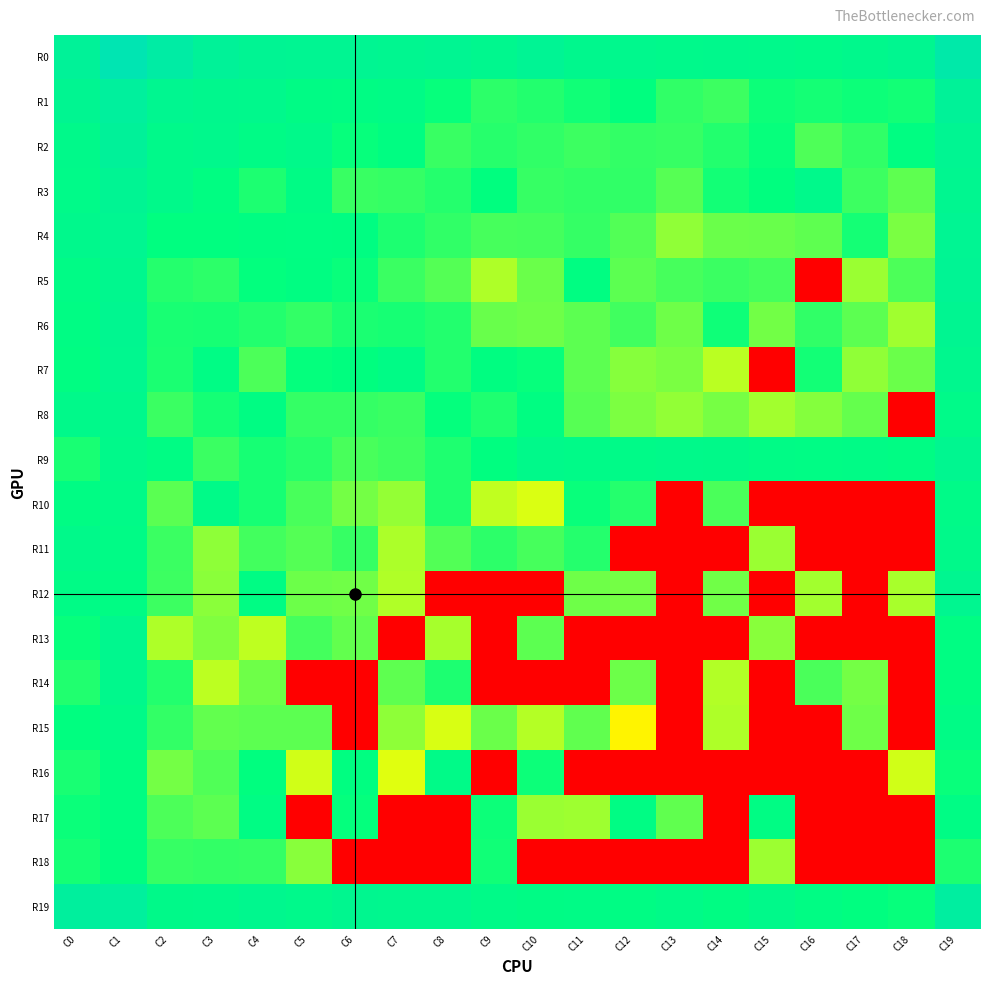

Reading left to right, extract all data points from this chart.

R0: C0=28.2	C1=32.4	C2=30.1	C3=28.2	C4=27.5	C5=27.3	C6=27.3	C7=26.9	C8=27.2	C9=26.7	C10=27.6	C11=26.5	C12=26.4	C13=26.1	C14=26.2	C15=26.2	C16=25.8	C17=26.4	C18=27.0	C19=30.9
R1: C0=27.2	C1=29.0	C2=27.0	C3=26.5	C4=26.3	C5=25.2	C6=25.0	C7=25.4	C8=24.1	C9=22.9	C10=23.2	C11=23.7	C12=24.3	C13=22.7	C14=22.3	C15=23.9	C16=23.6	C17=23.9	C18=23.7	C19=28.1
R2: C0=26.0	C1=28.4	C2=25.9	C3=26.3	C4=25.4	C5=25.9	C6=24.1	C7=24.8	C8=22.4	C9=23.0	C10=22.7	C11=22.3	C12=22.7	C13=22.5	C14=23.2	C15=24.1	C16=21.8	C17=22.7	C18=24.7	C19=27.2
R3: C0=25.8	C1=27.5	C2=25.9	C3=24.8	C4=23.4	C5=25.2	C6=22.5	C7=22.6	C8=23.1	C9=24.3	C10=22.5	C11=22.7	C12=22.7	C13=21.5	C14=23.7	C15=24.3	C16=26.2	C17=22.3	C18=21.3	C19=27.0
R4: C0=26.2	C1=27.1	C2=24.4	C3=24.5	C4=24.7	C5=24.8	C6=24.8	C7=23.3	C8=22.7	C9=22.0	C10=22.1	C11=22.6	C12=21.6	C13=19.7	C14=20.9	C15=21.0	C16=21.3	C17=23.6	C18=20.4	C19=27.4
R5: C0=25.4	C1=26.7	C2=23.1	C3=22.8	C4=24.2	C5=24.8	C6=24.0	C7=22.4	C8=21.6	C9=18.7	C10=20.9	C11=24.8	C12=21.3	C13=22.0	C14=22.4	C15=22.1	C16=0.0	C17=19.3	C18=21.8	C19=27.6
R6: C0=25.1	C1=27.0	C2=23.5	C3=23.5	C4=23.2	C5=22.7	C6=23.4	C7=23.5	C8=23.2	C9=21.0	C10=20.8	C11=21.3	C12=22.2	C13=20.8	C14=23.8	C15=20.7	C16=22.7	C17=21.3	C18=19.2	C19=27.2
R7: C0=24.7	C1=26.8	C2=23.4	C3=25.2	C4=21.9	C5=24.1	C6=24.3	C7=25.3	C8=23.2	C9=24.6	C10=24.0	C11=21.3	C12=20.0	C13=20.4	C14=18.4	C15=0.0	C16=23.6	C17=19.7	C18=20.9	C19=26.7
R8: C0=26.0	C1=26.3	C2=22.4	C3=23.6	C4=24.9	C5=22.6	C6=22.6	C7=22.4	C8=24.1	C9=23.3	C10=24.8	C11=21.5	C12=20.3	C13=19.6	C14=20.5	C15=19.1	C16=20.1	C17=21.0	C18=0.0	C19=25.8
R9: C0=23.5	C1=26.1	C2=25.0	C3=22.4	C4=23.6	C5=23.0	C6=21.9	C7=22.3	C8=23.3	C9=24.4	C10=25.9	C11=25.7	C12=25.7	C13=26.0	C14=25.9	C15=25.3	C16=25.2	C17=25.4	C18=25.0	C19=27.0
R10: C0=25.1	C1=25.6	C2=21.4	C3=25.7	C4=23.6	C5=22.0	C6=20.5	C7=19.6	C8=23.3	C9=18.2	C10=17.3	C11=24.0	C12=23.1	C13=0.0	C14=21.9	C15=0.0	C16=0.0	C17=0.0	C18=0.0	C19=25.6
R11: C0=26.0	C1=25.3	C2=22.4	C3=19.8	C4=22.1	C5=21.6	C6=22.6	C7=18.8	C8=21.6	C9=22.8	C10=22.0	C11=23.1	C12=0.0	C13=0.0	C14=0.0	C15=19.4	C16=0.0	C17=0.0	C18=0.0	C19=25.9
R12: C0=25.4	C1=25.1	C2=22.3	C3=19.9	C4=25.1	C5=20.8	C6=20.7	C7=18.7	C8=0.0	C9=0.0	C10=0.0	C11=20.8	C12=20.6	C13=0.0	C14=20.7	C15=0.0	C16=19.1	C17=0.0	C18=18.9	C19=26.9
R13: C0=24.1	C1=26.7	C2=18.8	C3=20.2	C4=18.2	C5=22.1	C6=21.2	C7=0.0	C8=19.0	C9=0.0	C10=21.3	C11=0.0	C12=0.0	C13=0.0	C14=0.0	C15=19.9	C16=0.0	C17=0.0	C18=0.0	C19=24.9
R14: C0=23.2	C1=26.3	C2=23.1	C3=18.3	C4=20.8	C5=0.0	C6=0.0	C7=21.3	C8=23.3	C9=0.0	C10=0.0	C11=0.0	C12=20.8	C13=0.0	C14=18.6	C15=0.0	C16=21.9	C17=20.6	C18=0.0	C19=24.7
R15: C0=24.4	C1=25.7	C2=22.7	C3=21.1	C4=21.3	C5=21.3	C6=0.0	C7=19.8	C8=17.4	C9=20.9	C10=18.5	C11=21.2	C12=15.5	C13=0.0	C14=18.8	C15=0.0	C16=0.0	C17=20.8	C18=0.0	C19=25.4
R16: C0=23.5	C1=24.7	C2=20.6	C3=21.7	C4=24.3	C5=17.7	C6=24.5	C7=17.1	C8=25.6	C9=0.0	C10=23.9	C11=0.0	C12=0.0	C13=0.0	C14=0.0	C15=0.0	C16=0.0	C17=0.0	C18=17.6	C19=24.0
R17: C0=23.9	C1=24.8	C2=21.8	C3=21.3	C4=25.1	C5=0.0	C6=24.1	C7=0.0	C8=0.0	C9=23.9	C10=19.4	C11=19.3	C12=25.0	C13=21.2	C14=0.0	C15=25.1	C16=0.0	C17=0.0	C18=0.0	C19=25.2
R18: C0=23.6	C1=24.6	C2=22.6	C3=22.7	C4=22.6	C5=20.0	C6=0.0	C7=0.0	C8=0.0	C9=23.7	C10=0.0	C11=0.0	C12=0.0	C13=0.0	C14=0.0	C15=19.3	C16=0.0	C17=0.0	C18=0.0	C19=23.3
R19: C0=29.0	C1=29.0	C2=25.9	C3=26.1	C4=26.7	C5=26.1	C6=26.8	C7=26.6	C8=26.7	C9=25.8	C10=25.2	C11=25.4	C12=25.1	C13=25.7	C14=25.0	C15=26.0	C16=25.1	C17=24.4	C18=24.1	C19=29.5